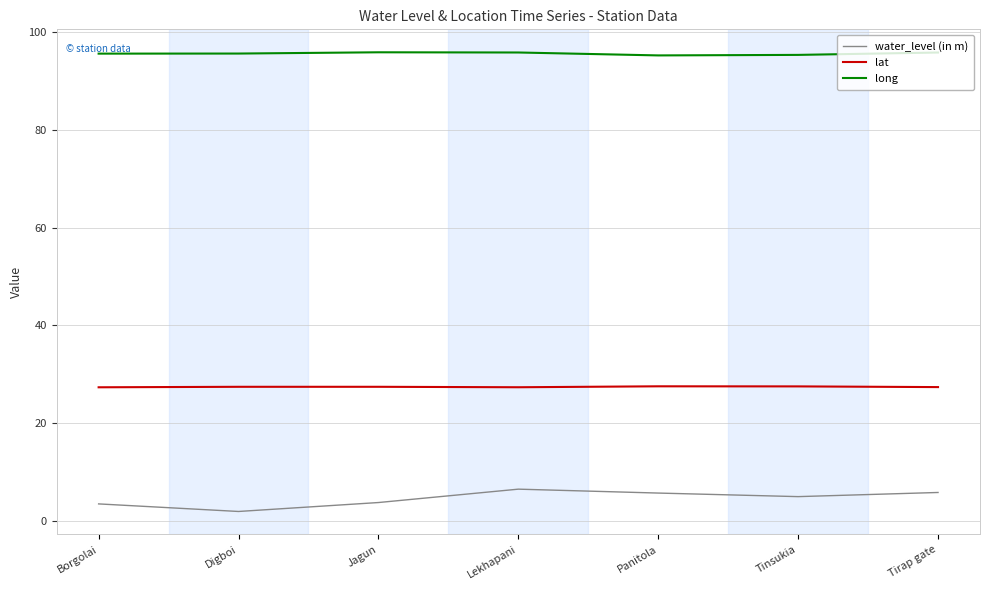

True or false: water_level (in m) and lat cross at least once.

False